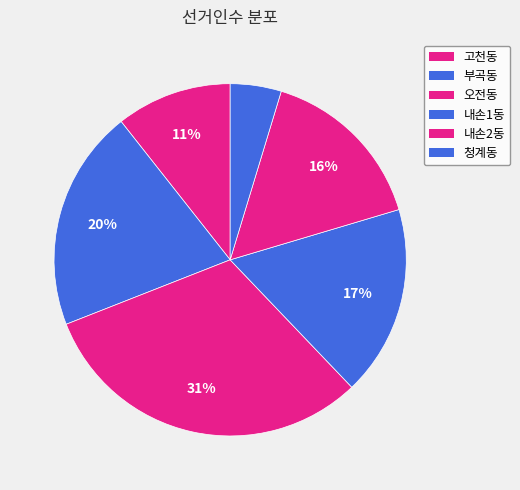

Do 내손1동 and 청계동 together represent more than half of the pie?

No